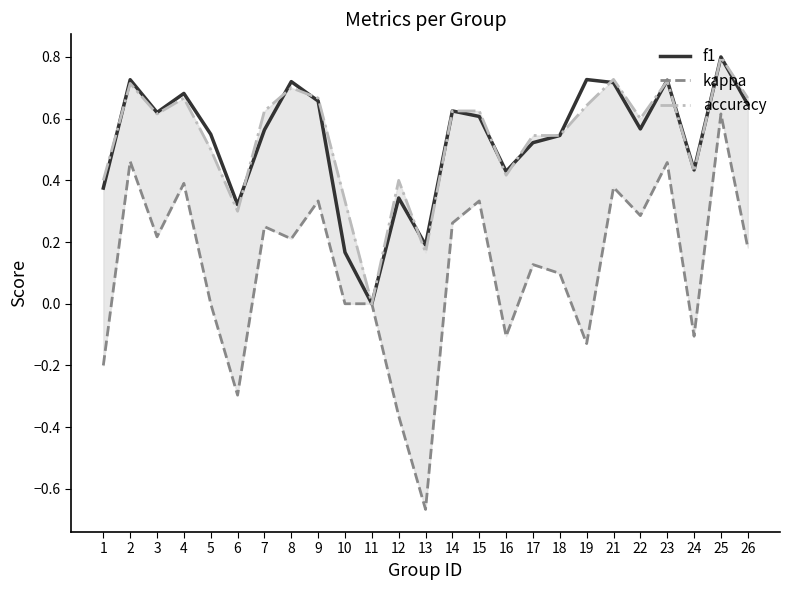

Rank the categories by kappa value from lowest to highest.

13, 12, 6, 1, 19, 16, 24, 5, 10, 11, 18, 17, 26, 8, 3, 7, 14, 22, 9, 15, 21, 4, 23, 2, 25